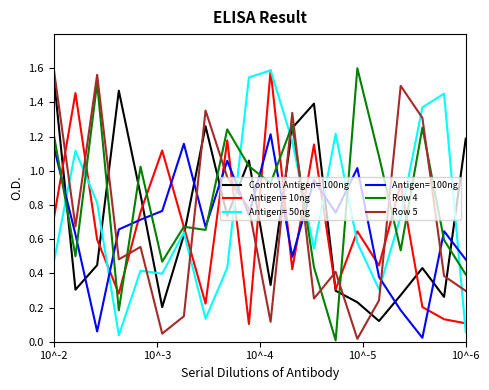

True or false: Row 5 and Row 4 cross at least once.

True